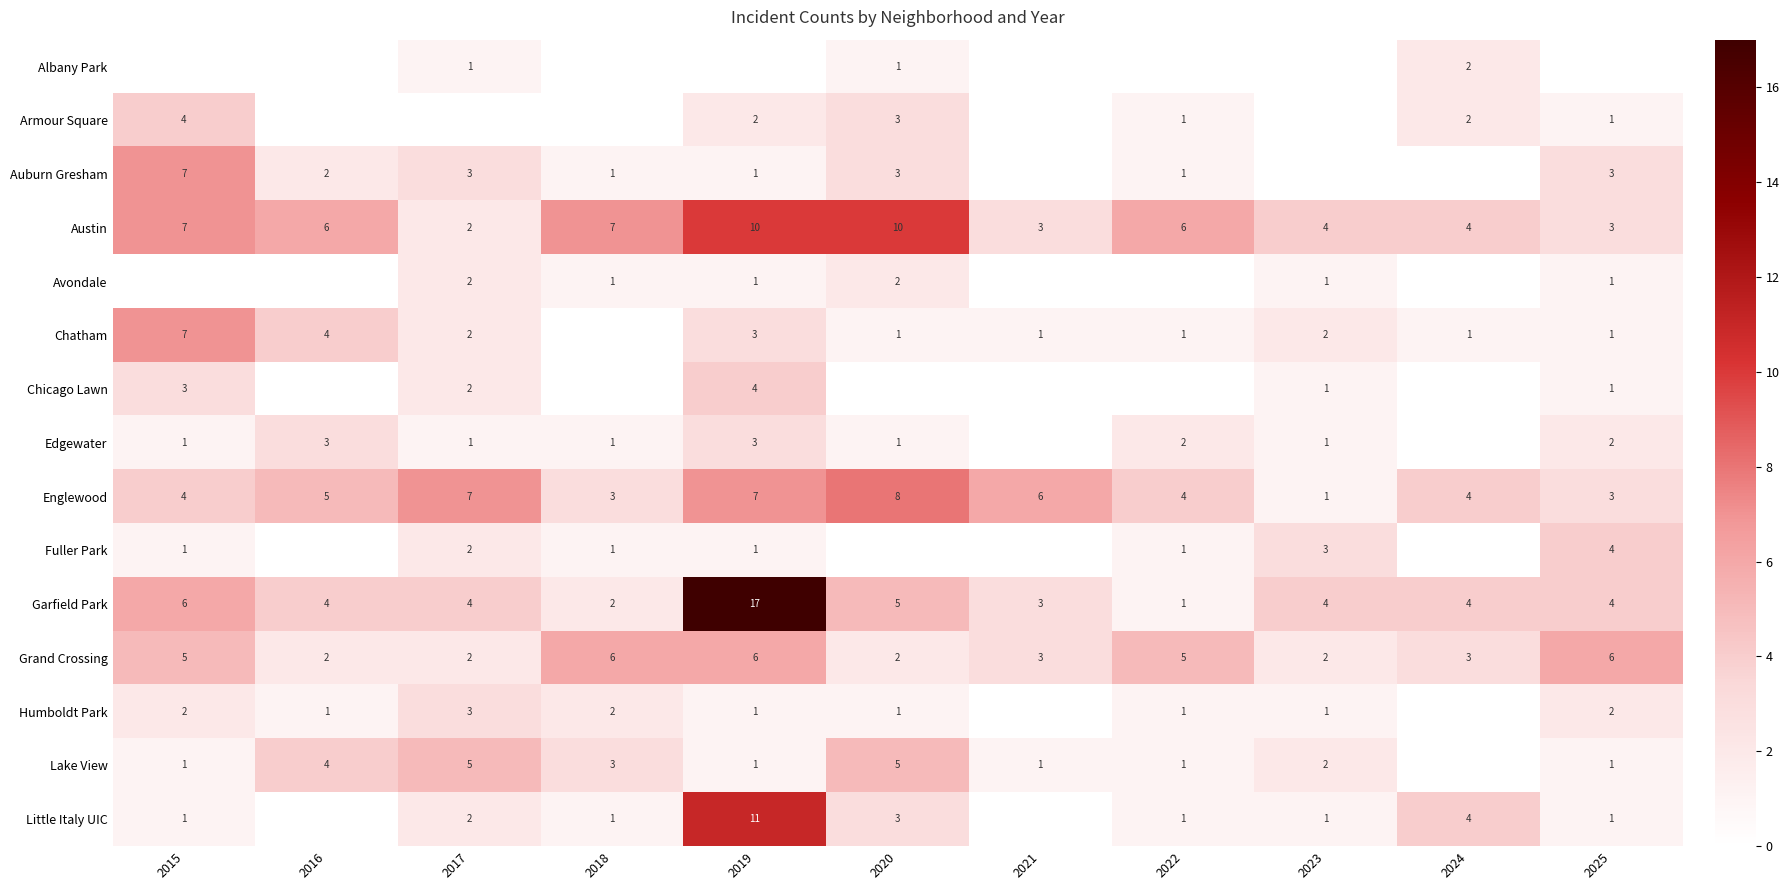

What is the maximum value shown in the chart?

17